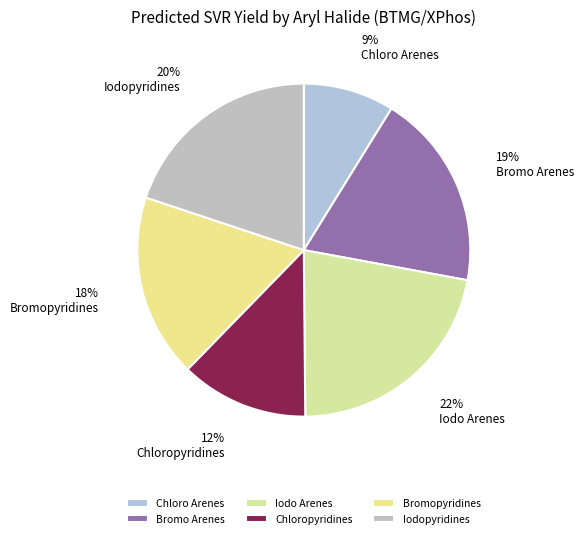

What is the largest slice in the pie chart?

Iodo Arenes